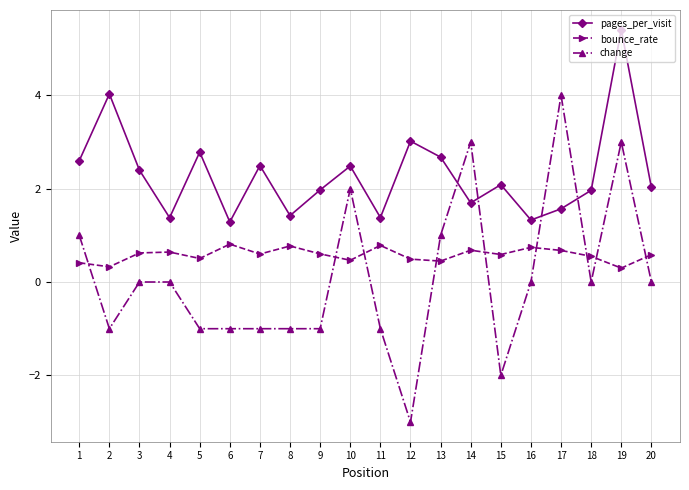

At which label is pages_per_visit closest to 3?

12